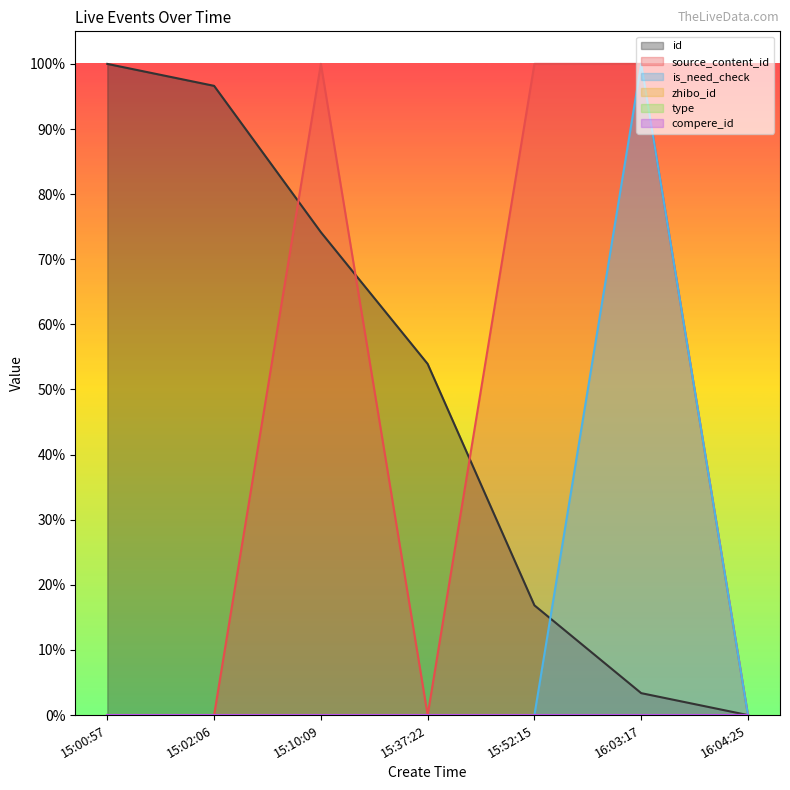

What is the label of the 3rd point from the left?

15:10:09